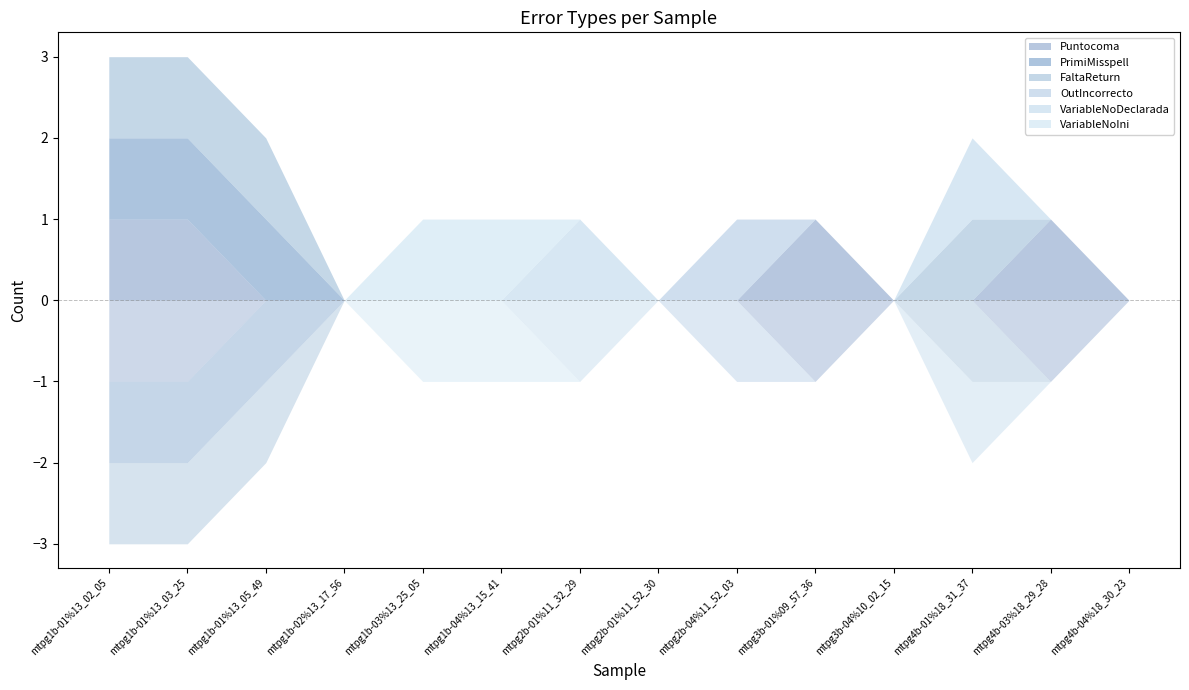

What is the label of the 4th point from the right?

mtpg3b-04%10_02_15